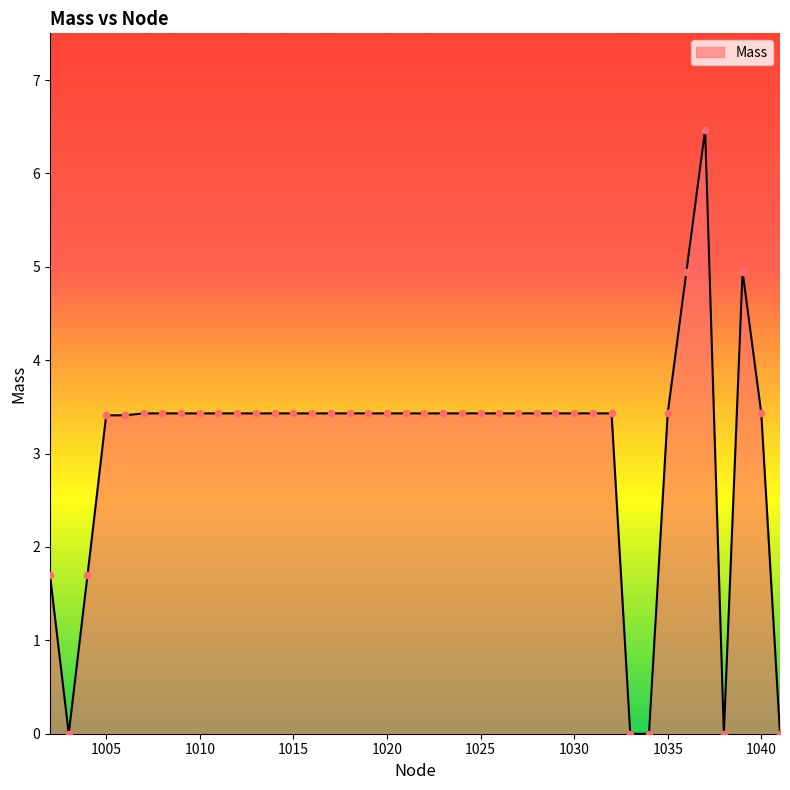

What is the greatest value displayed?

6.5